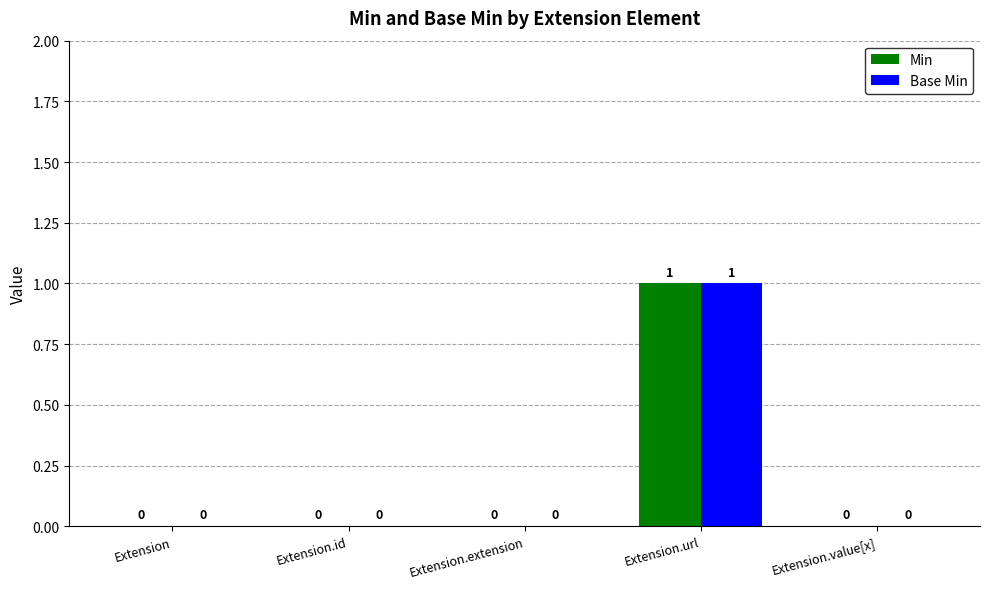

At which category is the sum across all series the highest?

Extension.url